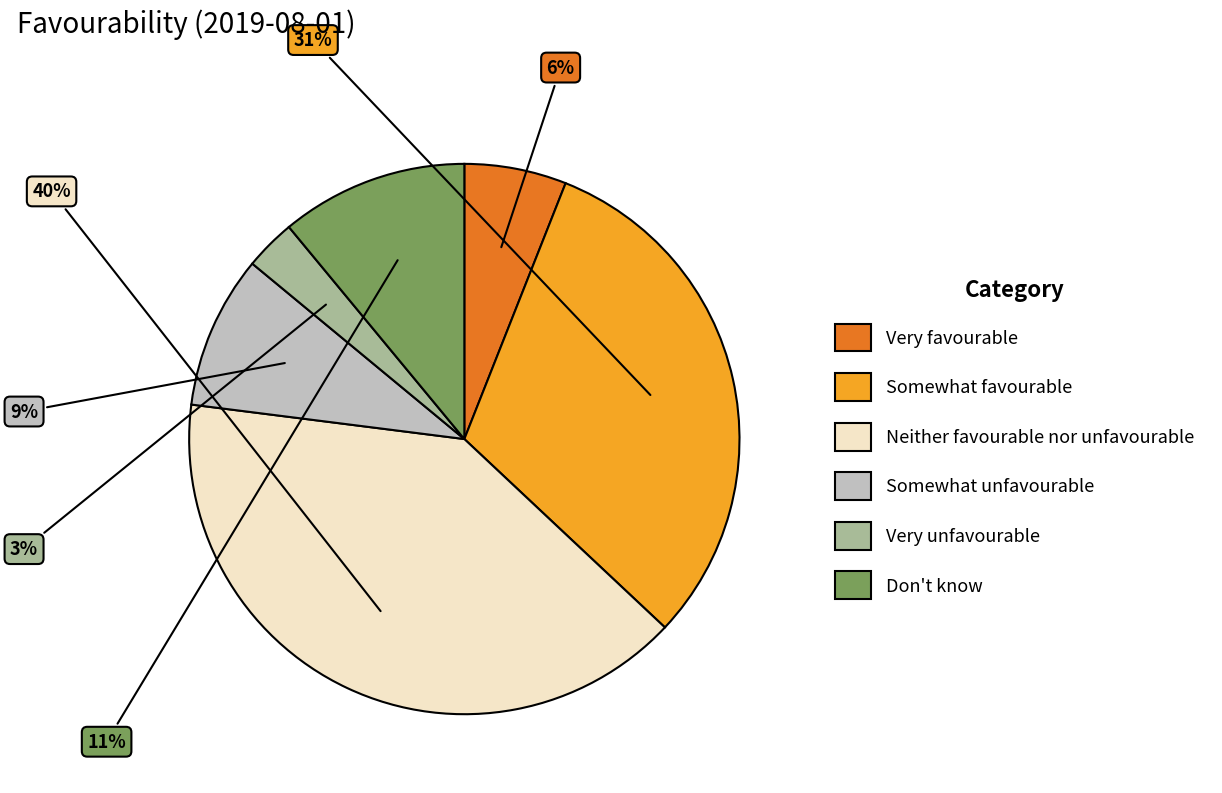

Between Very unfavourable and Neither favourable nor unfavourable, which is larger?

Neither favourable nor unfavourable